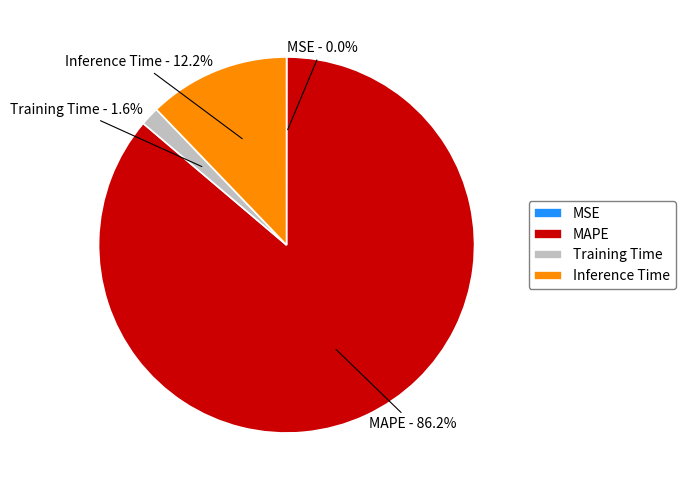

Is there a majority slice in this chart?

Yes